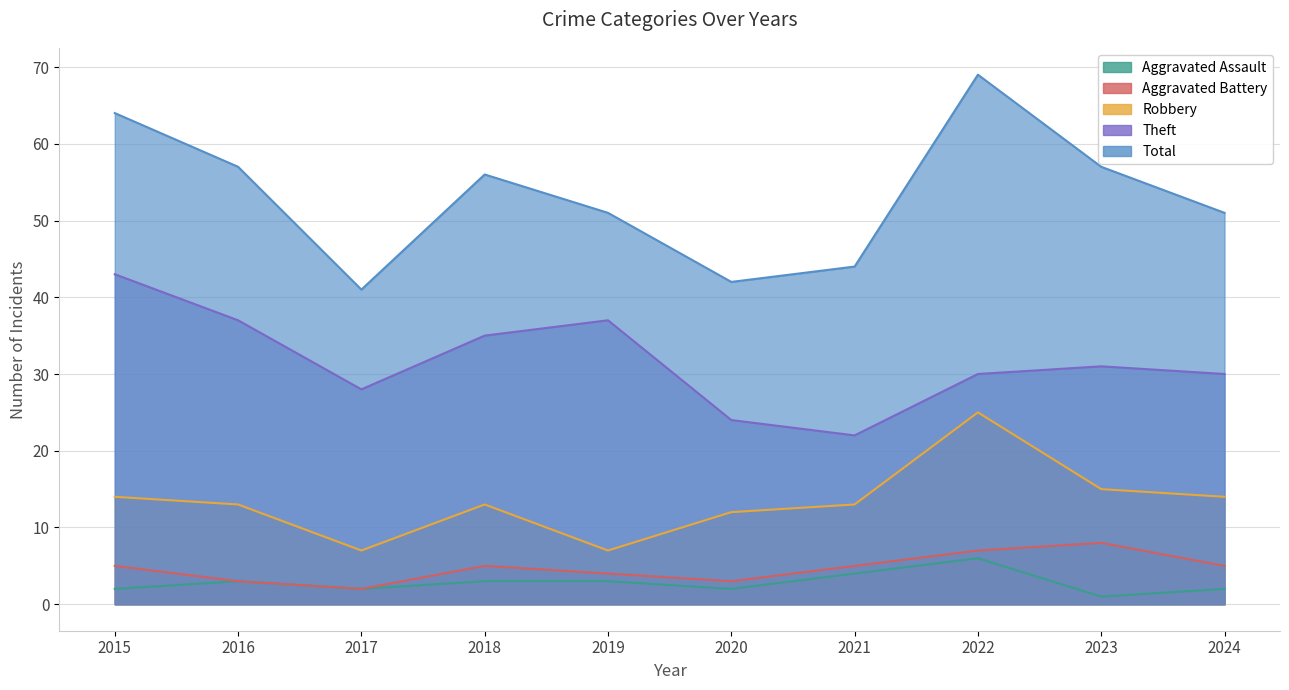

How many series are shown in this chart?

5